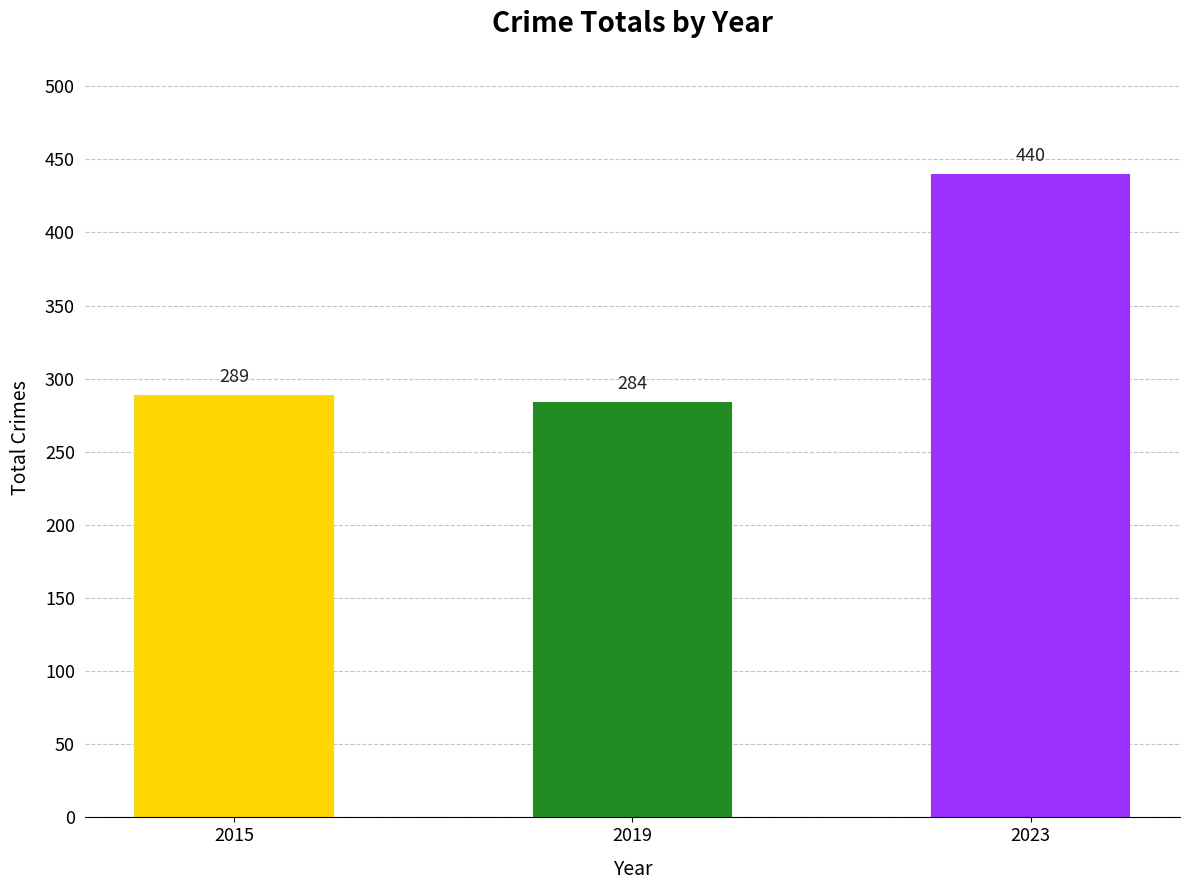

Reading left to right, transcribe all the data shown in this chart.

2015=289	2019=284	2023=440